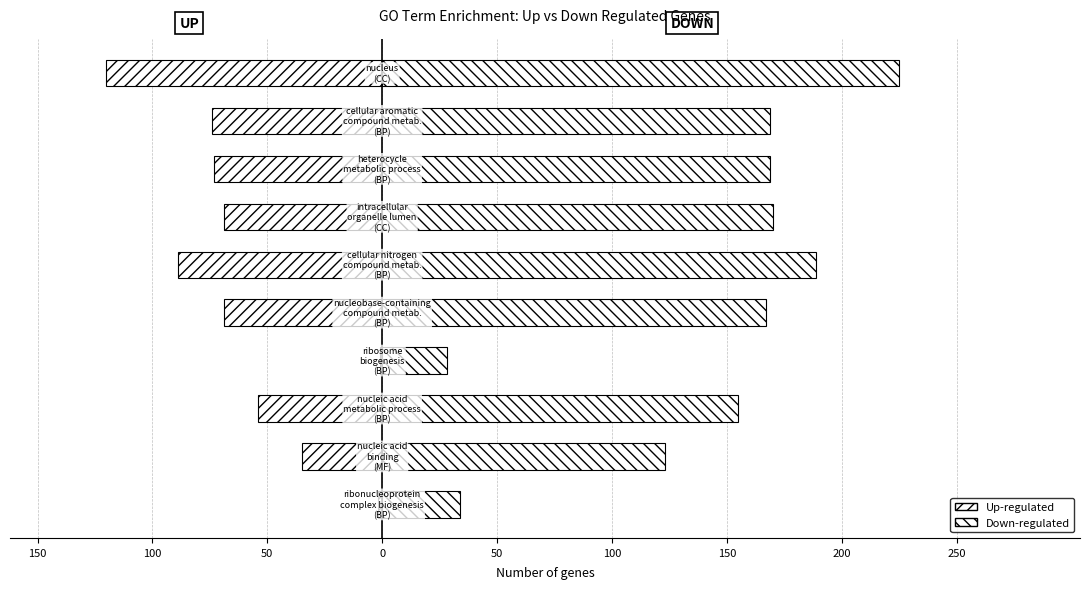

Which series has the largest total across all categories?

Down